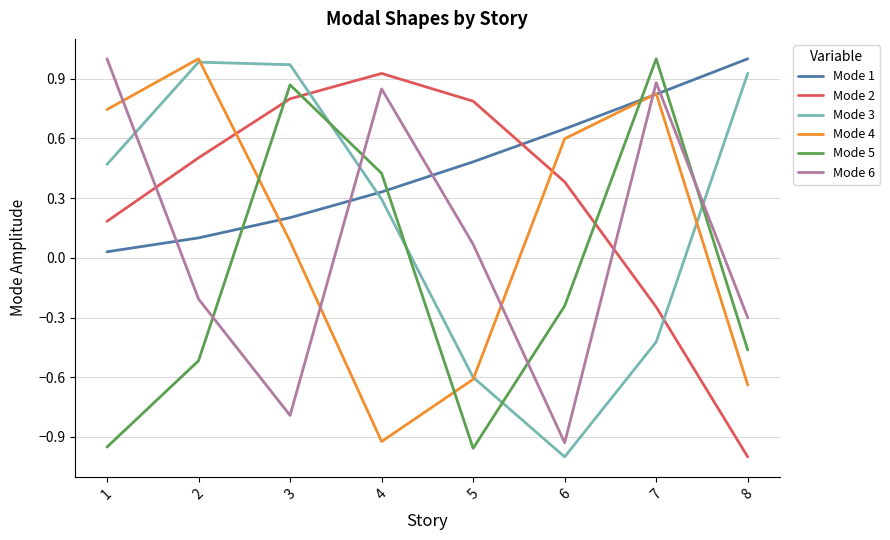

The Mode 6 series shows -0.3 at 8. True or false?

True